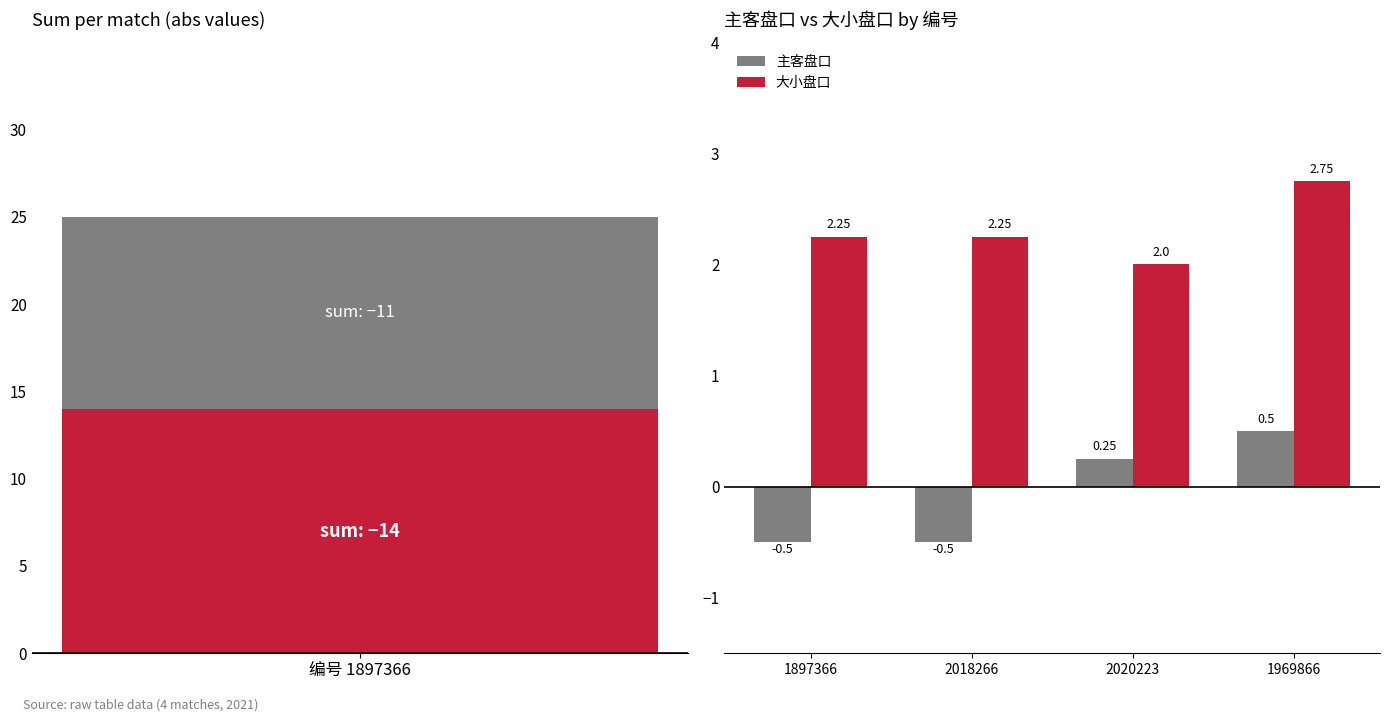

Is the value of 大小盘口 at 1969866 greater than the value of 主客盘口 at 1969866?

Yes